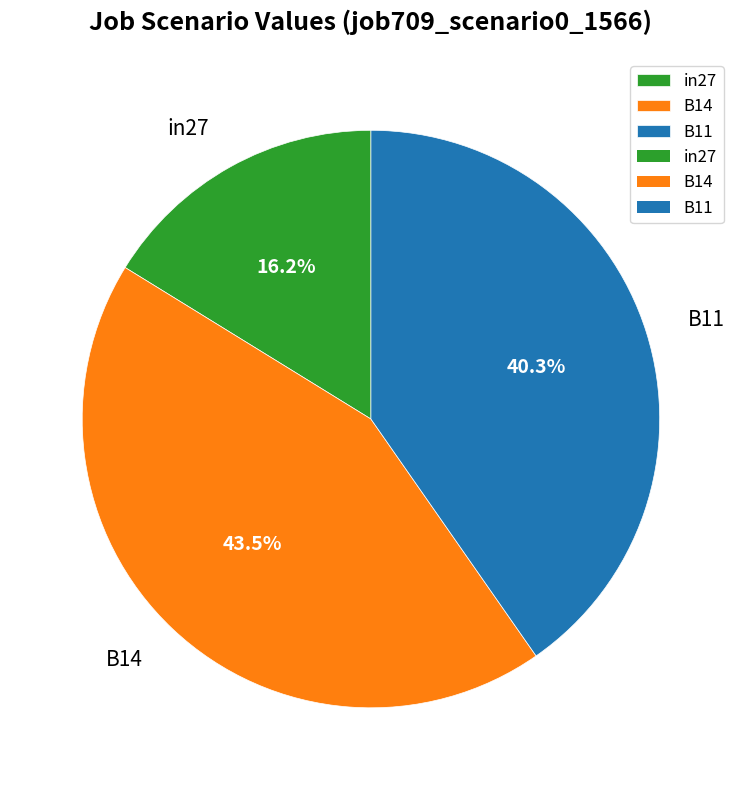

To the nearest percent, what is the difference between the B11 and in27 slice percentages?

24%